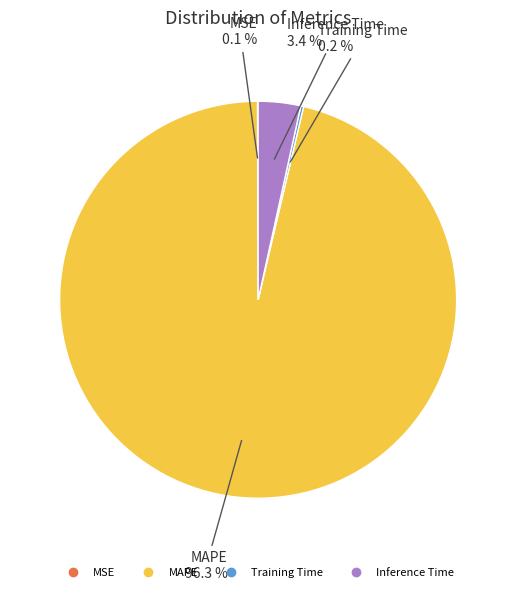

Is there any slice that represents more than half of the pie?

Yes